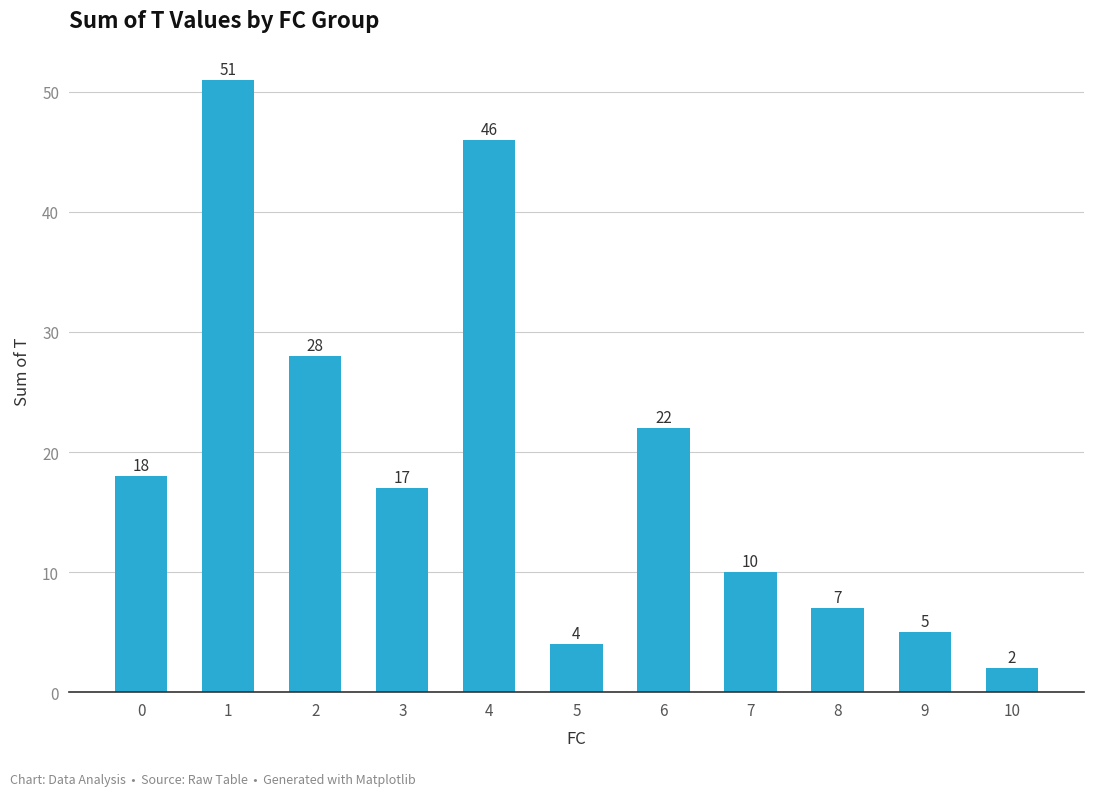

What is the change in value from 3 to 8?

-10